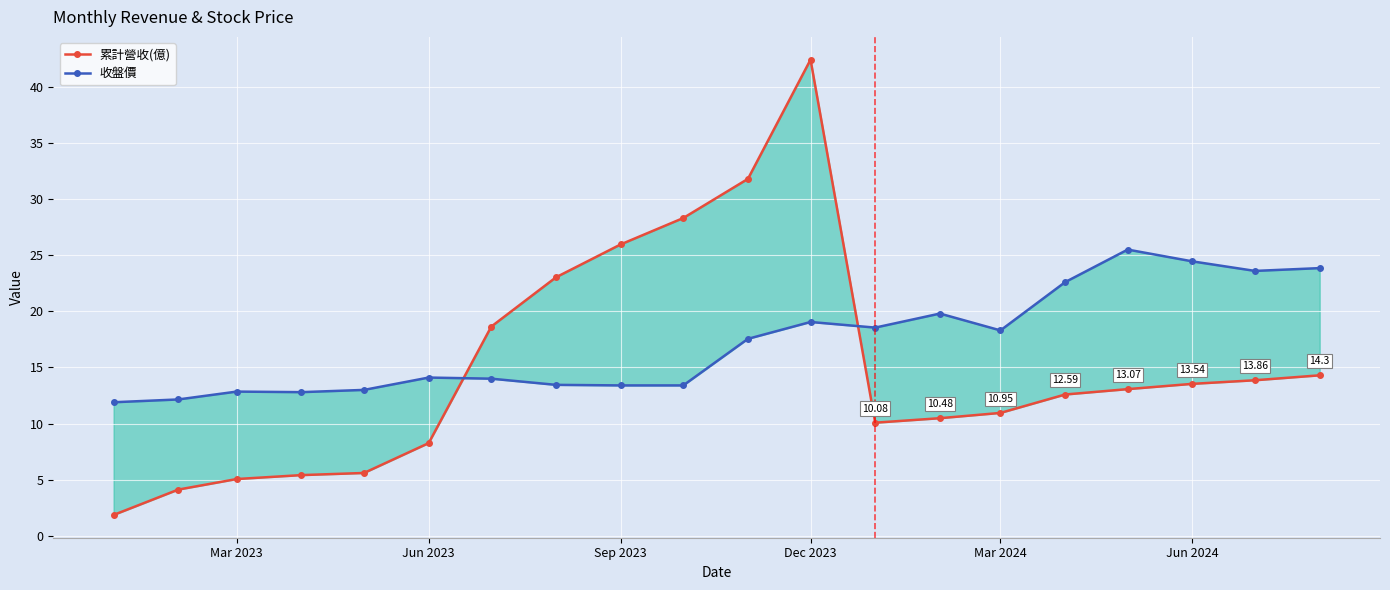

Does the chart display data point markers on the line(s)?

Yes